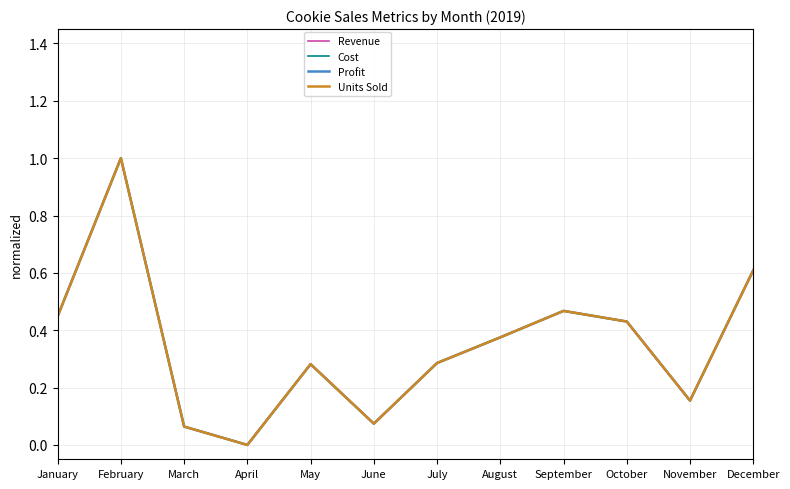

Where is the first local minimum for Profit?

April